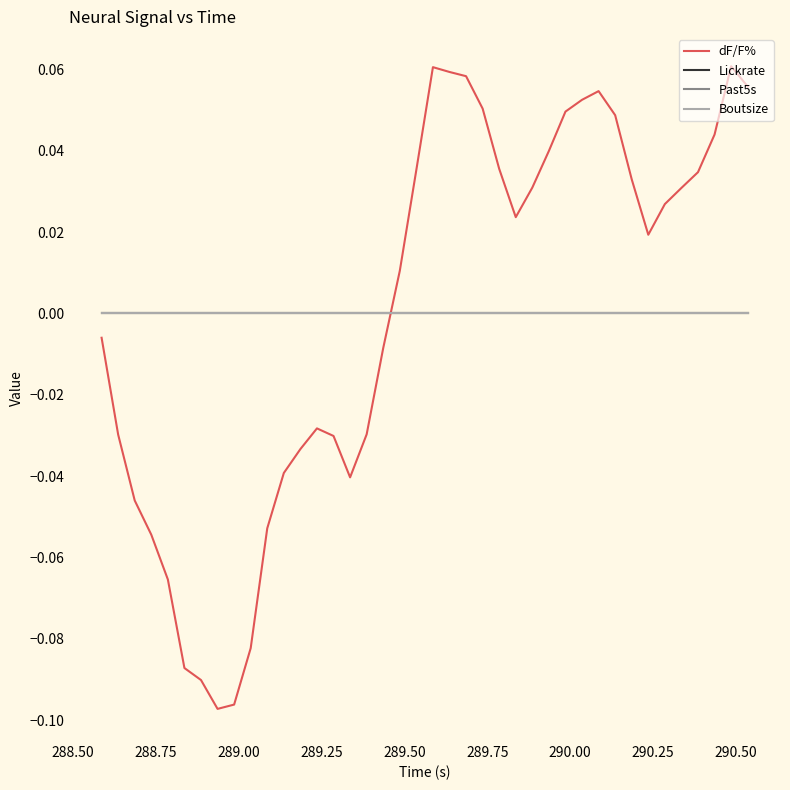

Does the chart have visible grid lines?

No